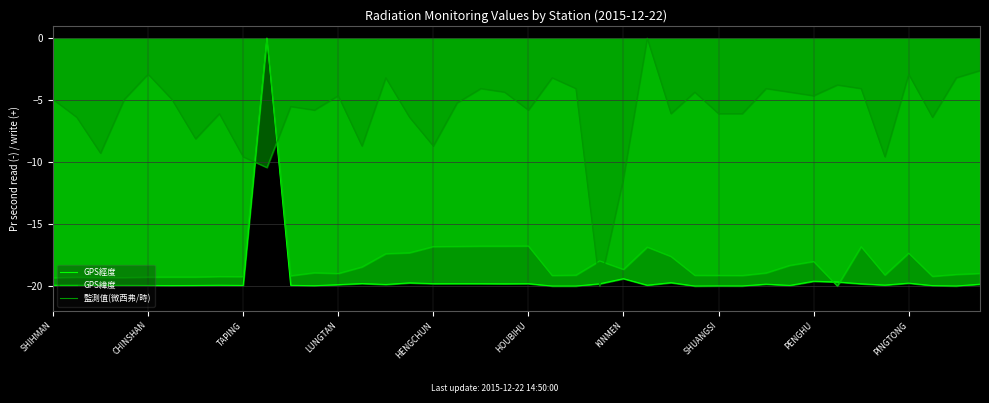

What is the value of the 監測值(微西弗/時) point at the 35th from the left?

-4.1